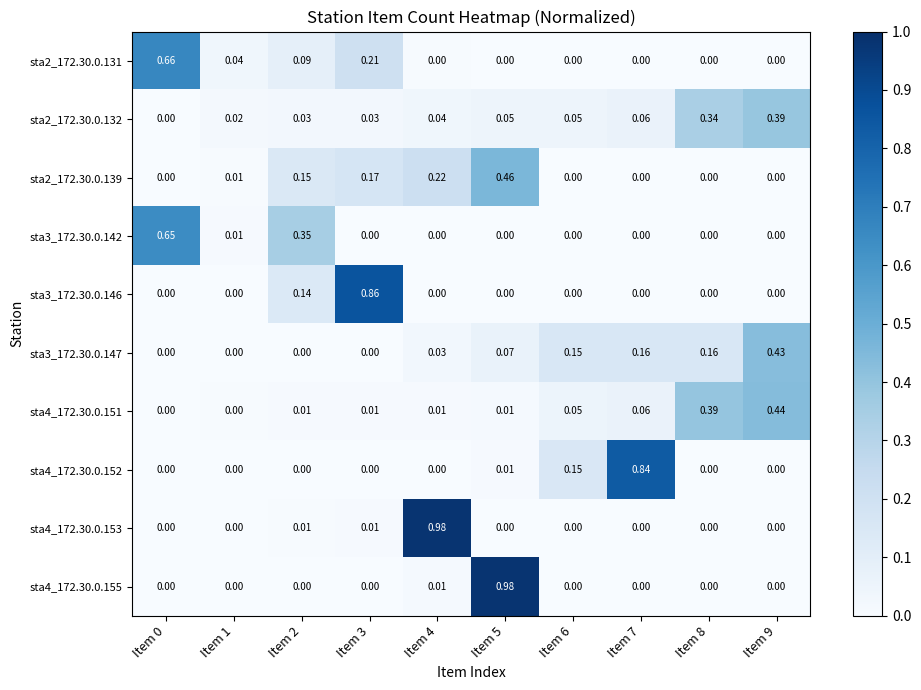

Is the value of sta2_172.30.0.139 at Item 1 greater than the value of sta3_172.30.0.142 at Item 5?

Yes